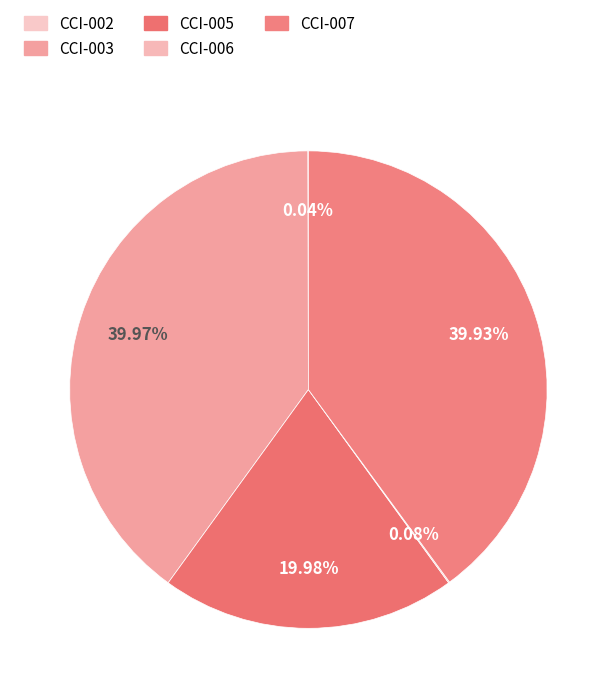

Count the number of slices in the pie.

5